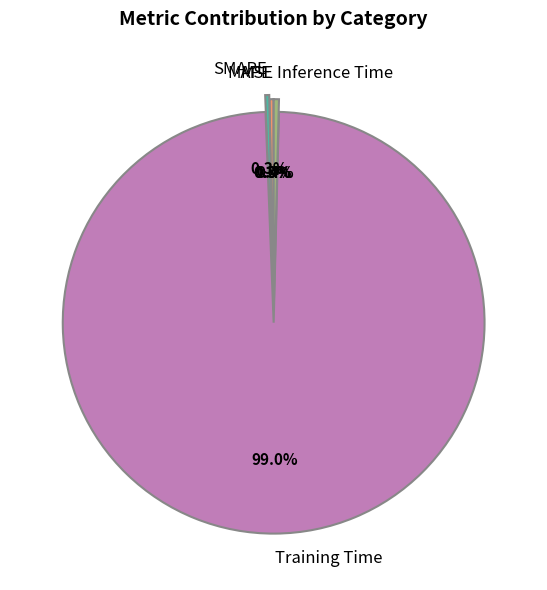

Does any single category account for the majority?

Yes